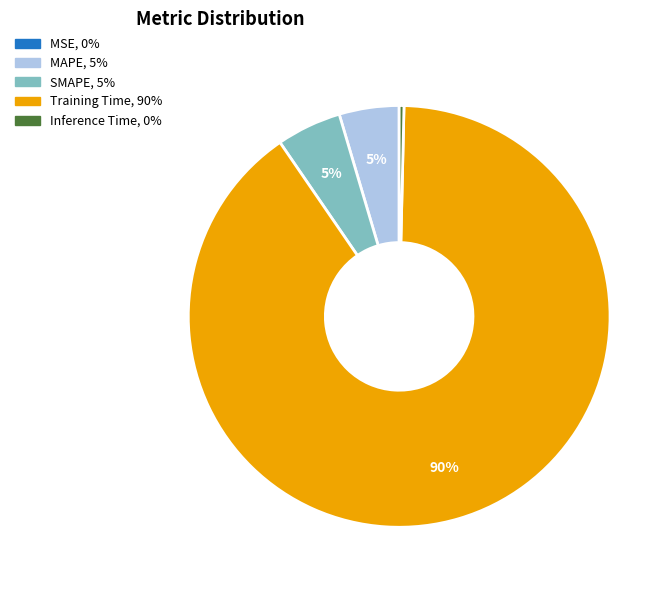

Is it true that MAPE is 5% of the pie?

True